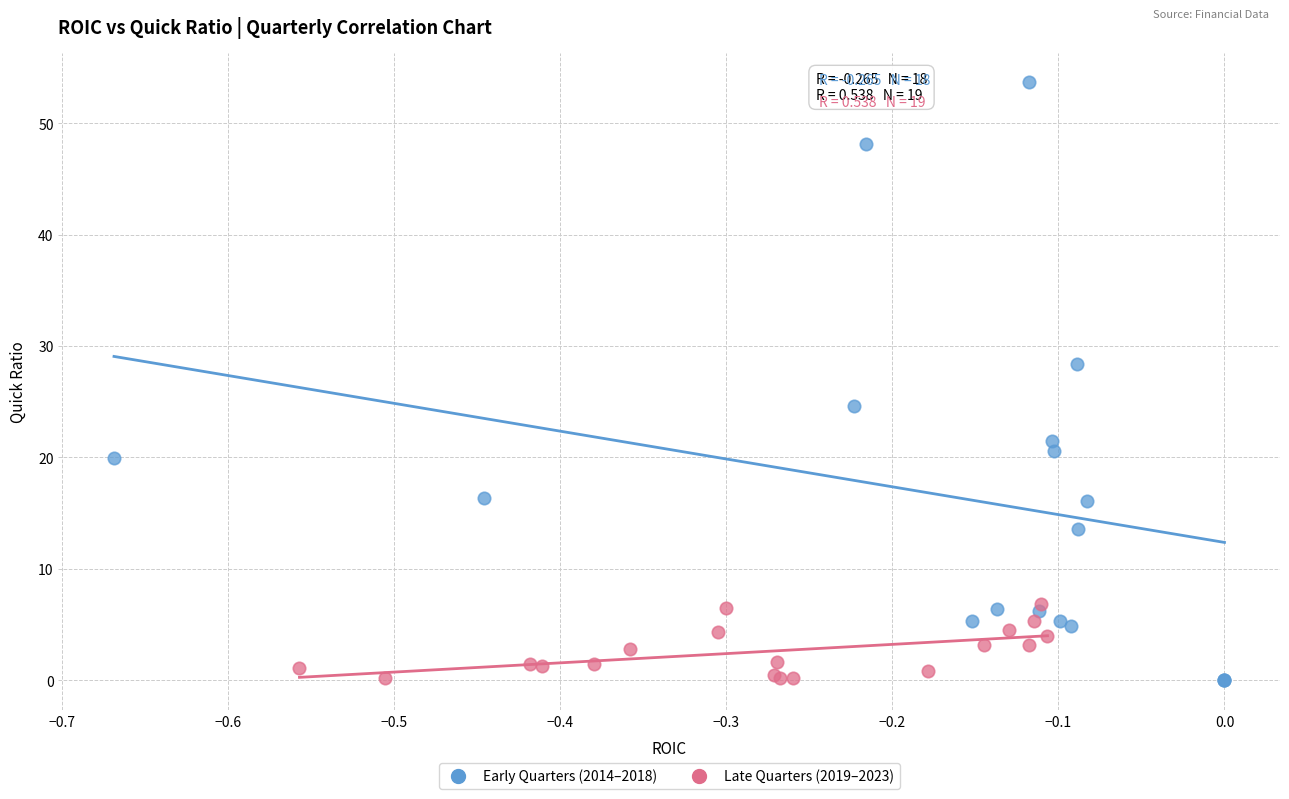

Which series reaches the maximum Y coordinate?

Early Quarters (2014–2018)